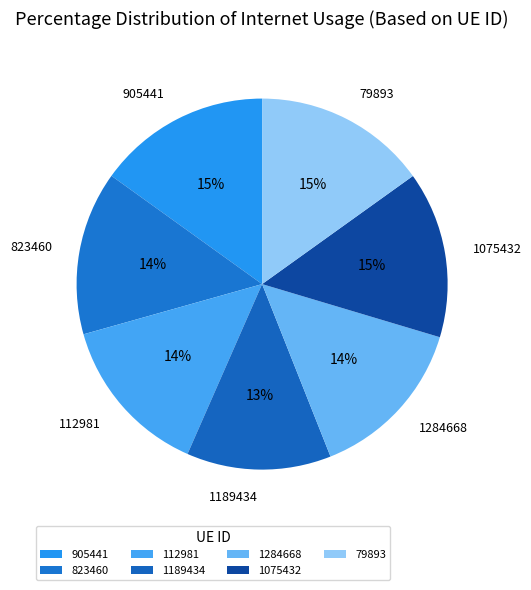

Between 823460 and 79893, which is larger?

79893